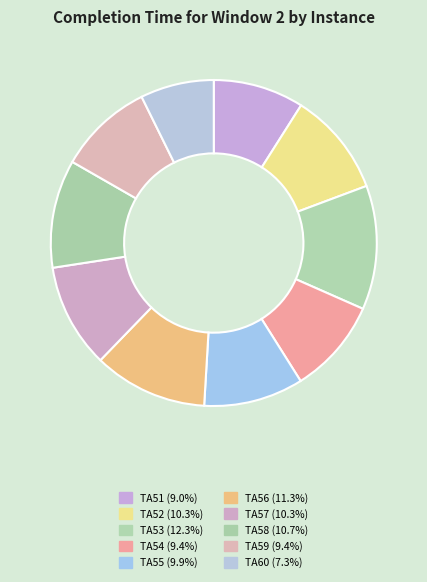

Which category has the biggest portion of the pie?

TA53